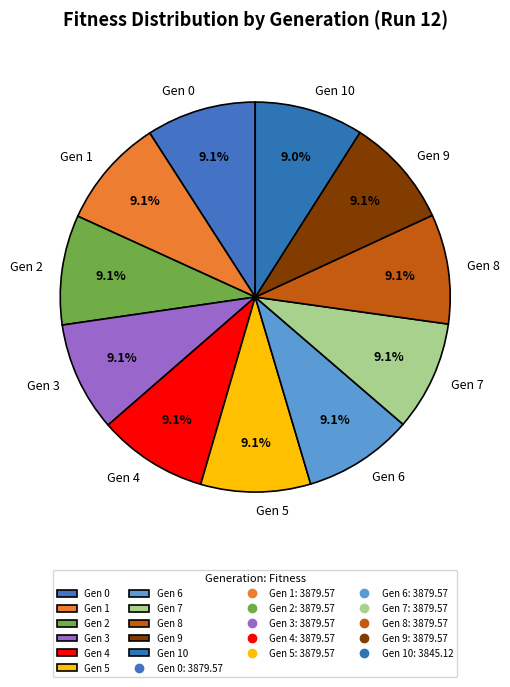

What is the ratio of the value at Gen 6 to the value at Gen 3?

1.0